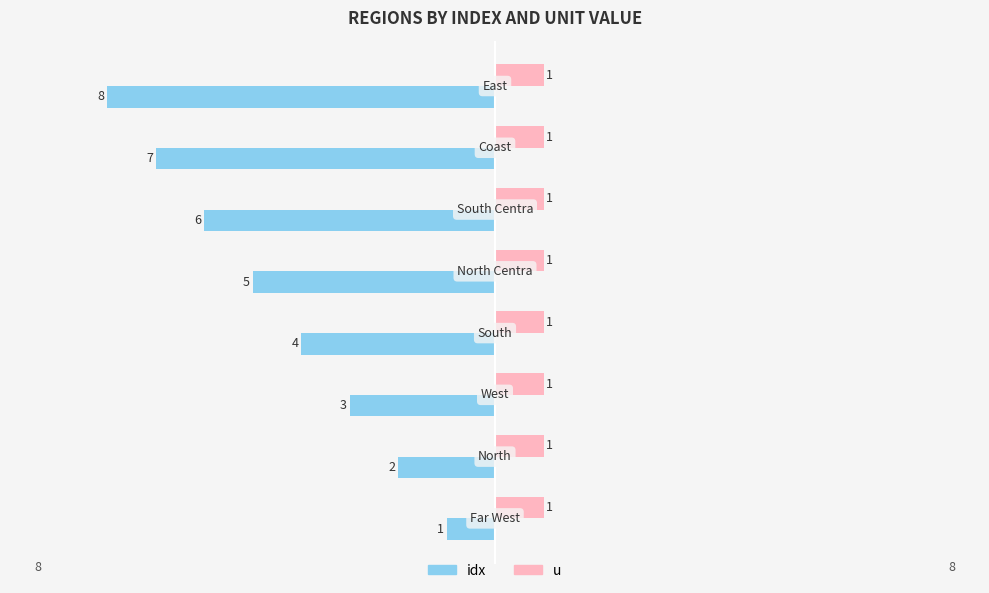

Rank the series by their maximum value, from highest to lowest.

u, idx